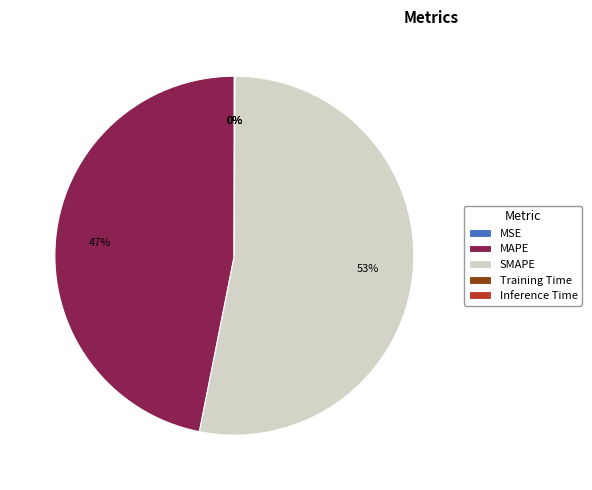

Which slice is the largest?

SMAPE